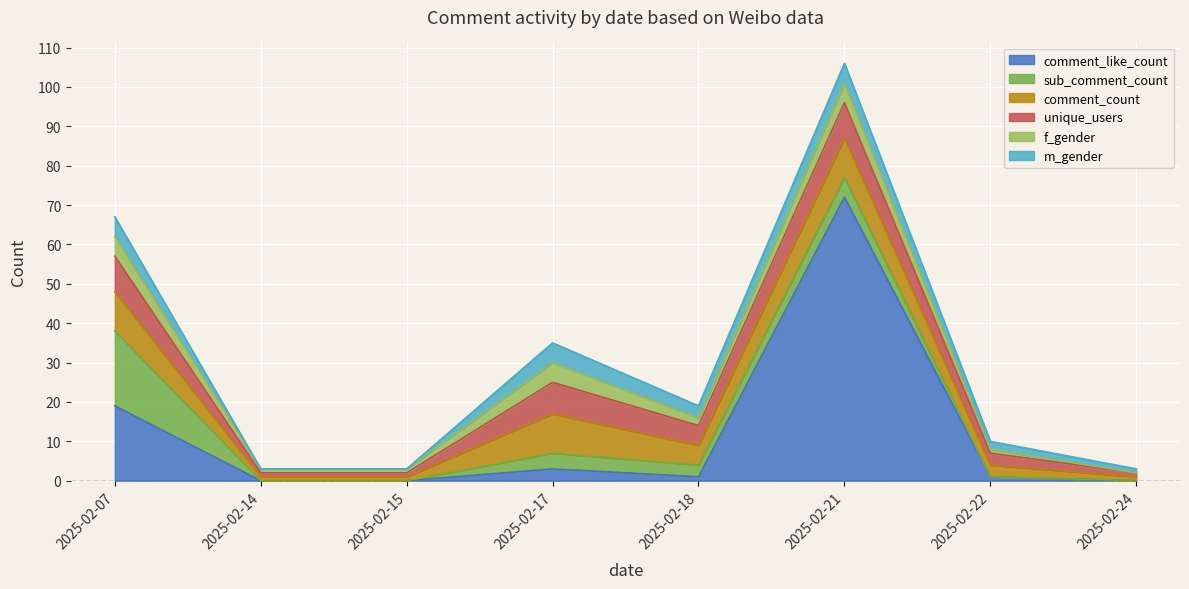

What is the value of the m_gender point at the 1st from the left?

5